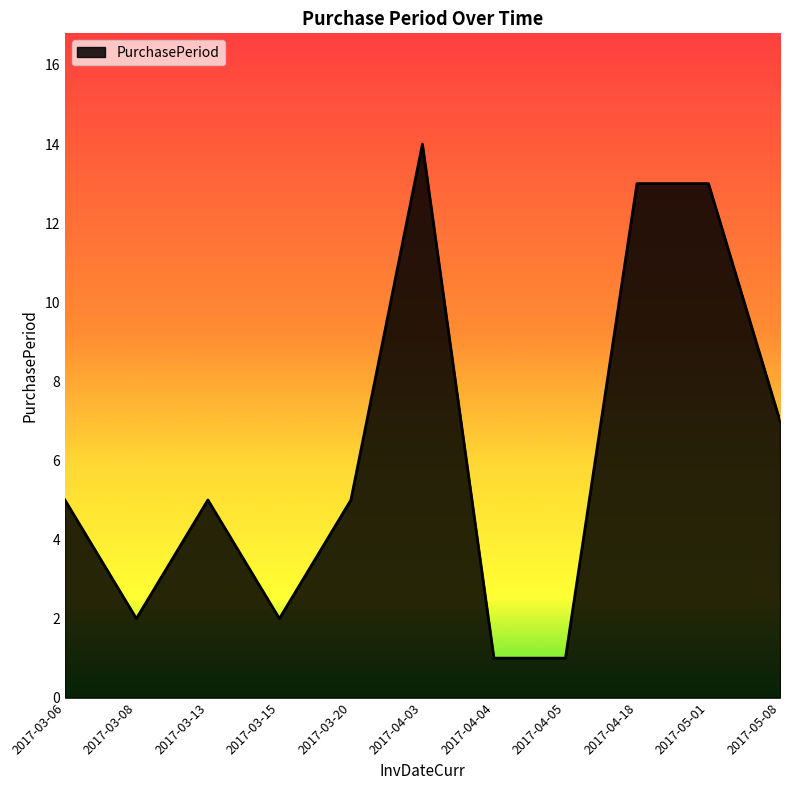

The chart shows a value of 3 at 2017-03-15. True or false?

False